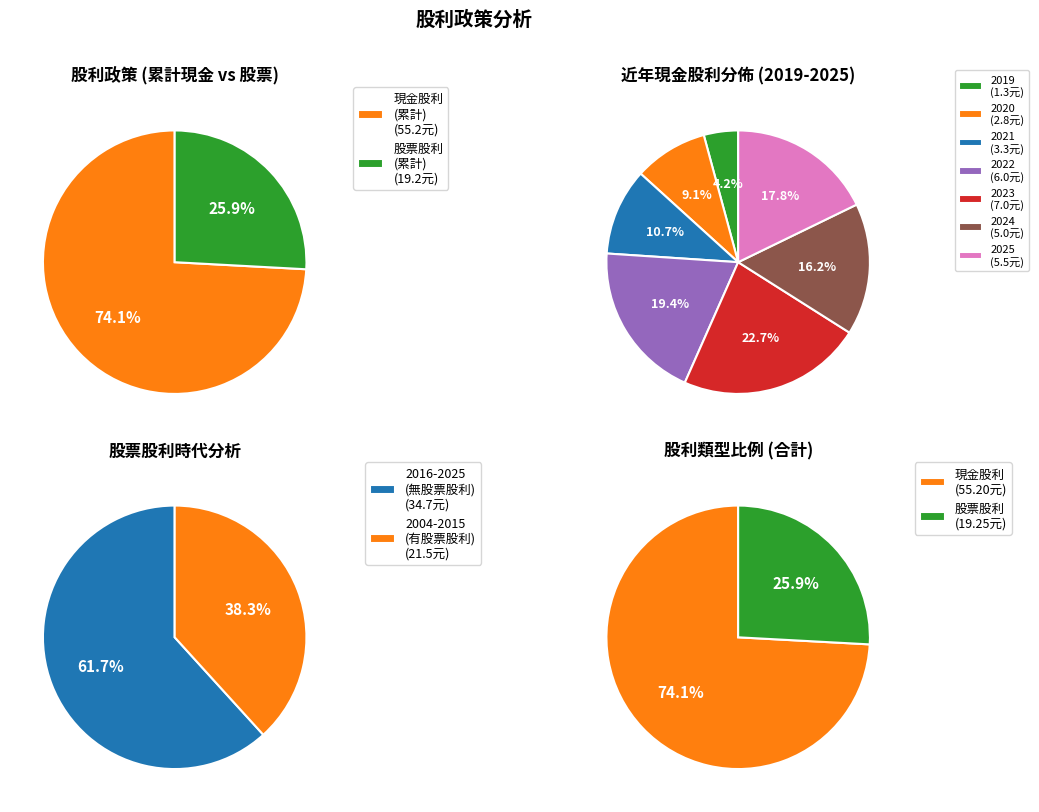

Is it true that 2012 is 1% of the pie?

False